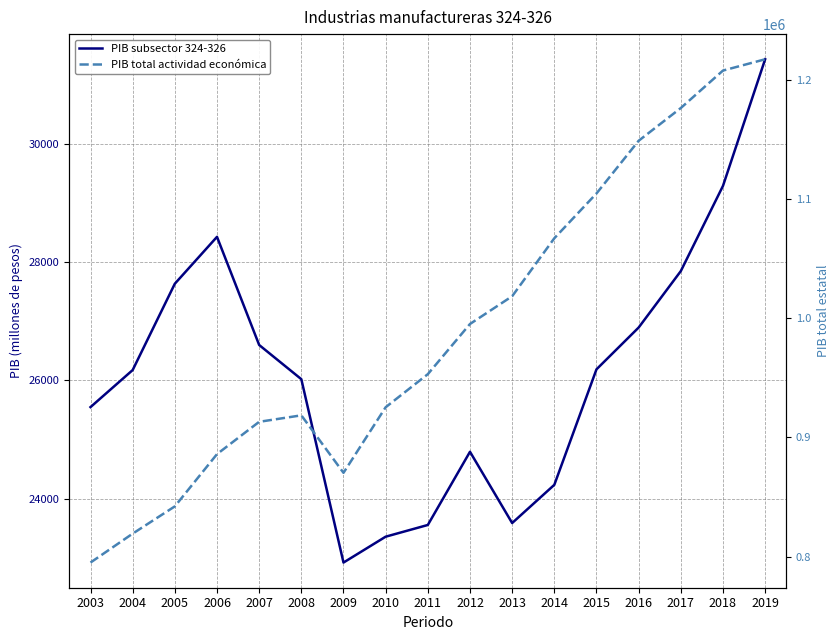

What is the difference between the highest and lowest values at 2008?

892553.4